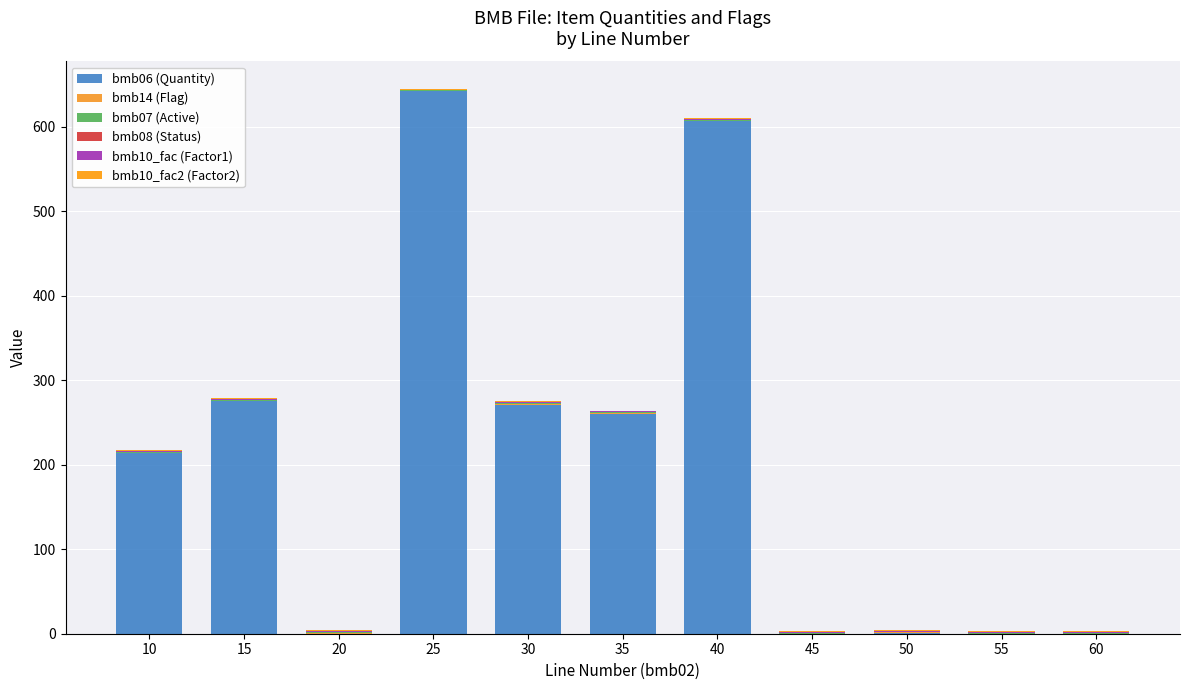

Which has a higher value, 60 or 55?

60